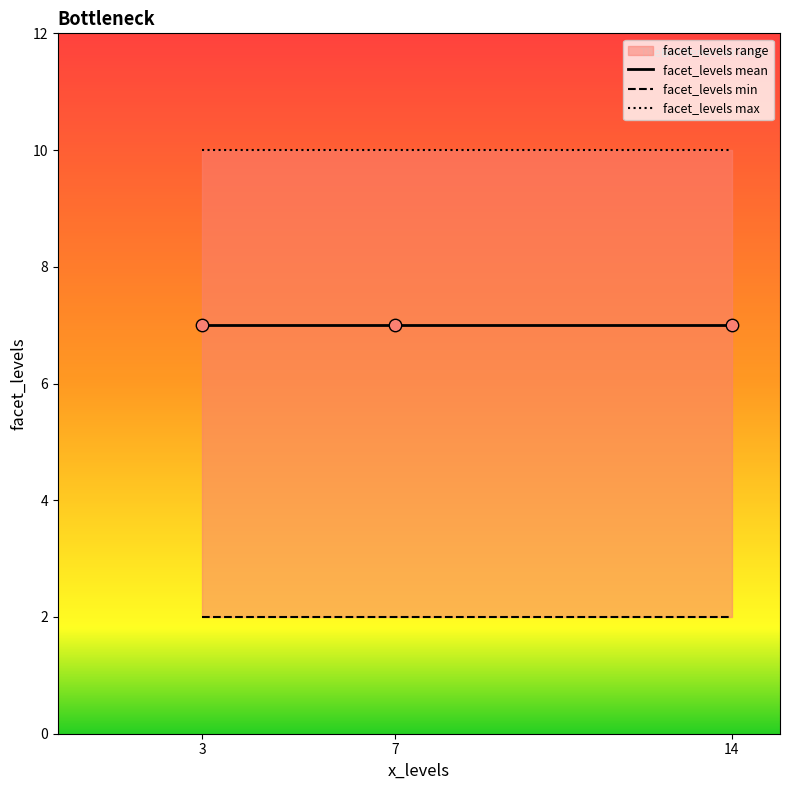

At how many categories does at least one series exceed 7?

3